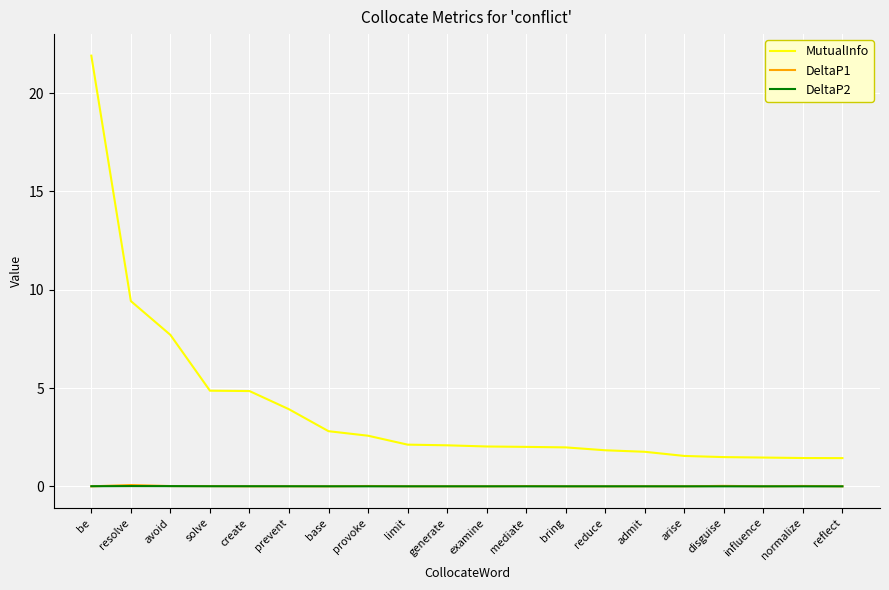

Between limit and arise, which series saw the biggest shift?

MutualInfo